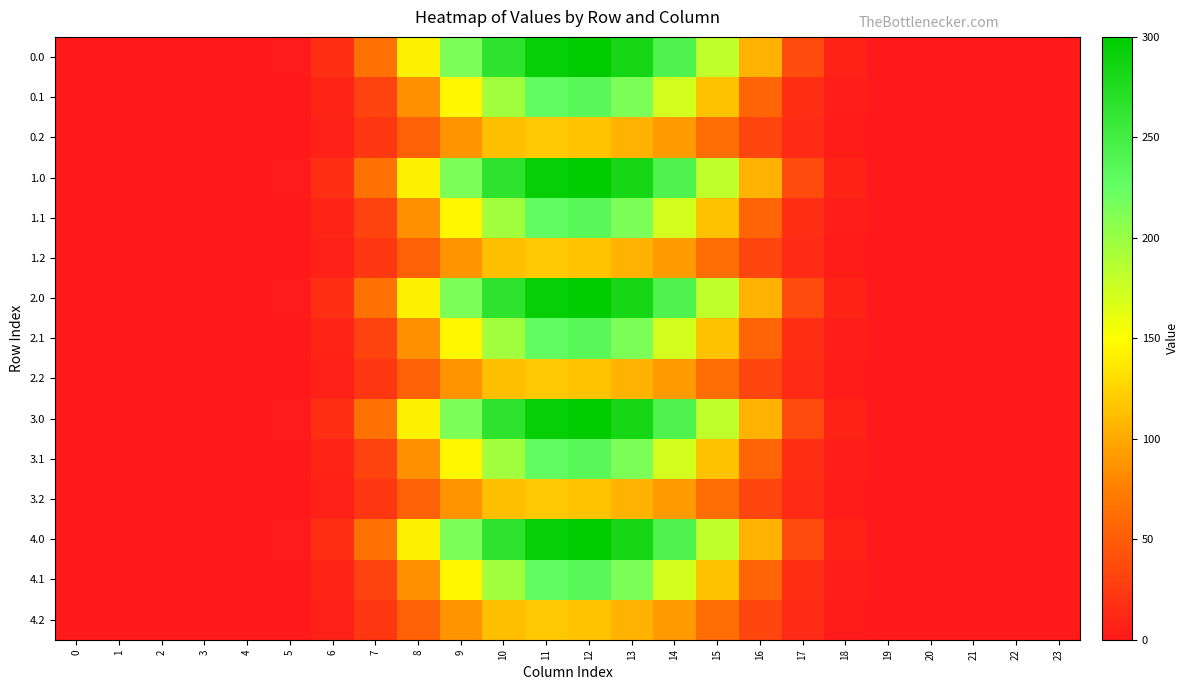

What is the total value across all series at 5?

16.7